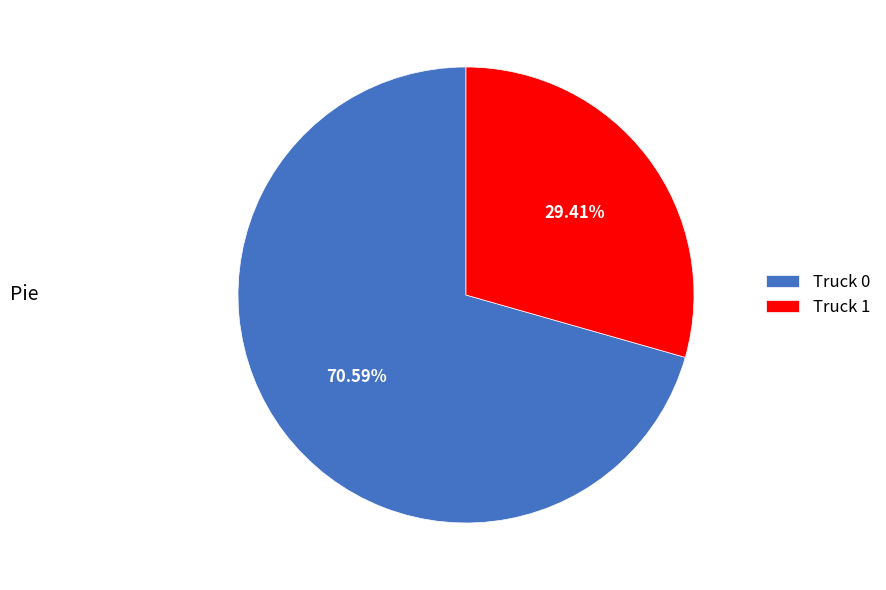

Between Truck 1 and Truck 0, which is larger?

Truck 0